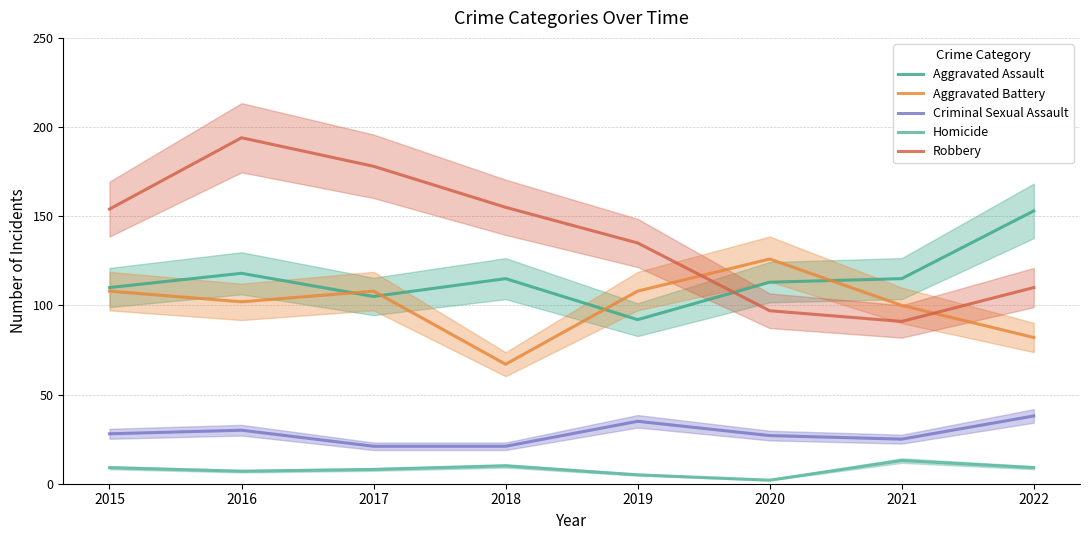

What is the sum of all Homicide values?

63